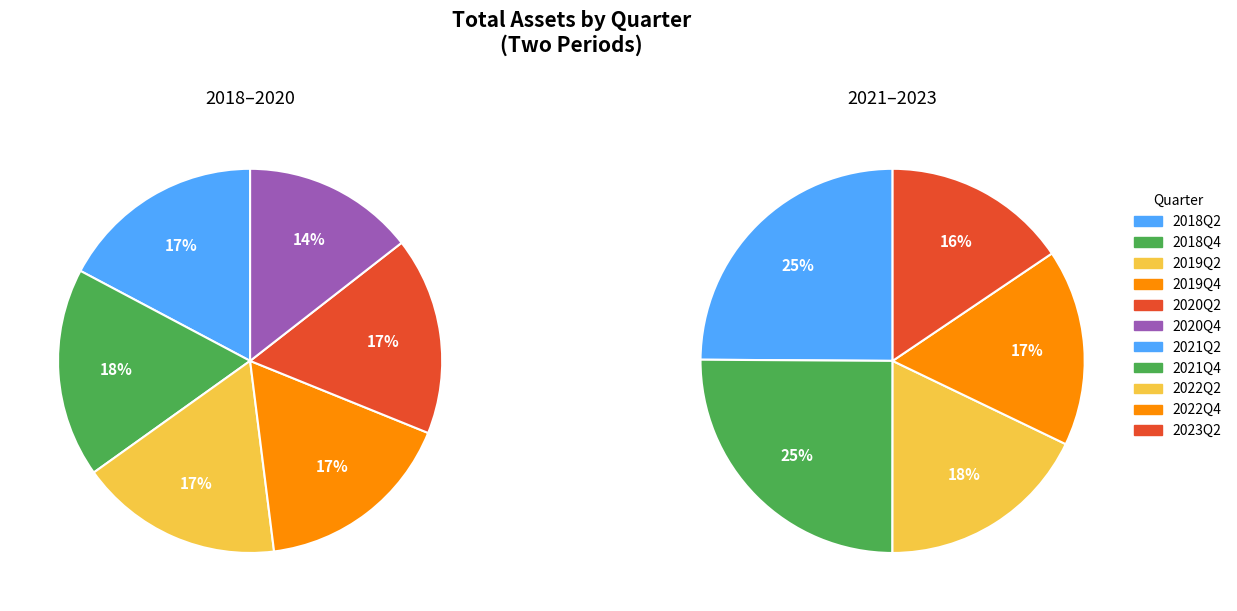

Combined, do 2021Q2 and 2019Q4 account for over 50%?

No